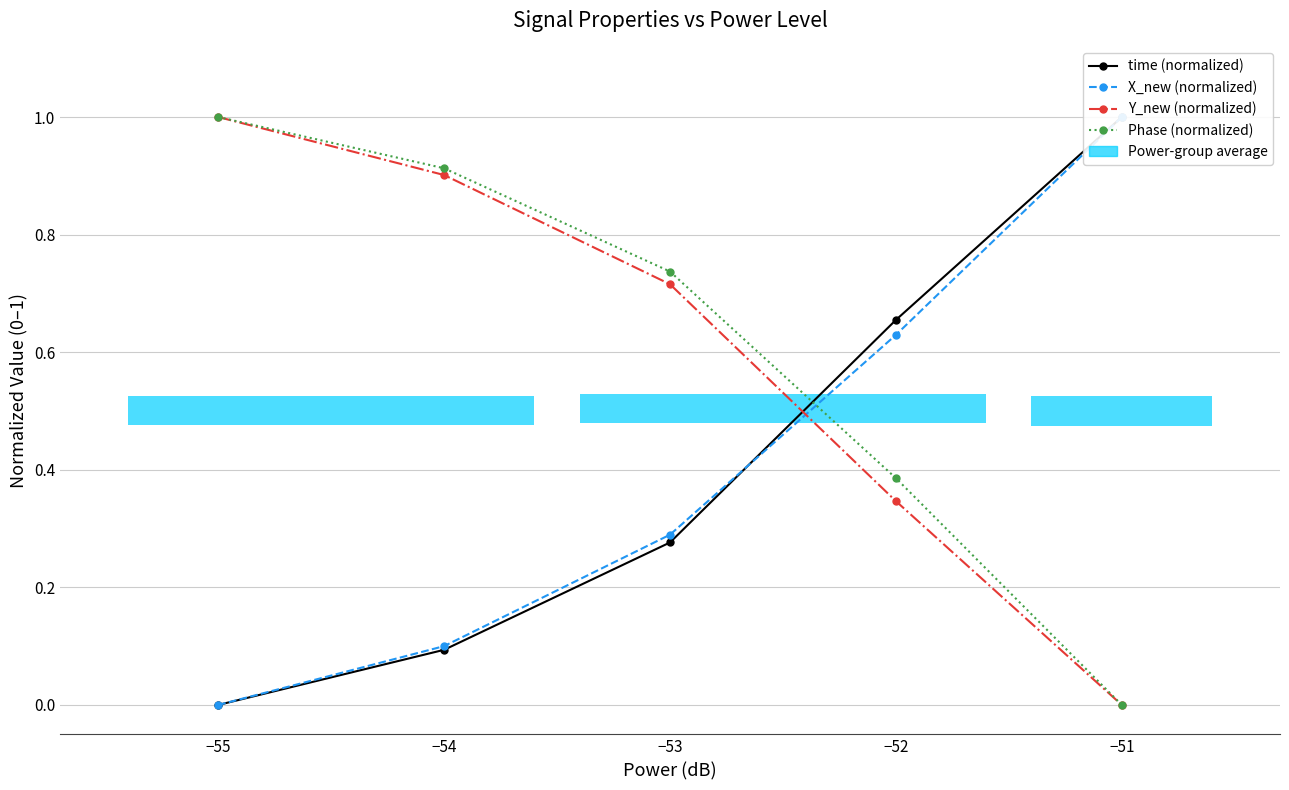

What is the approximate value of Phase (normalized) at −52?

0.4